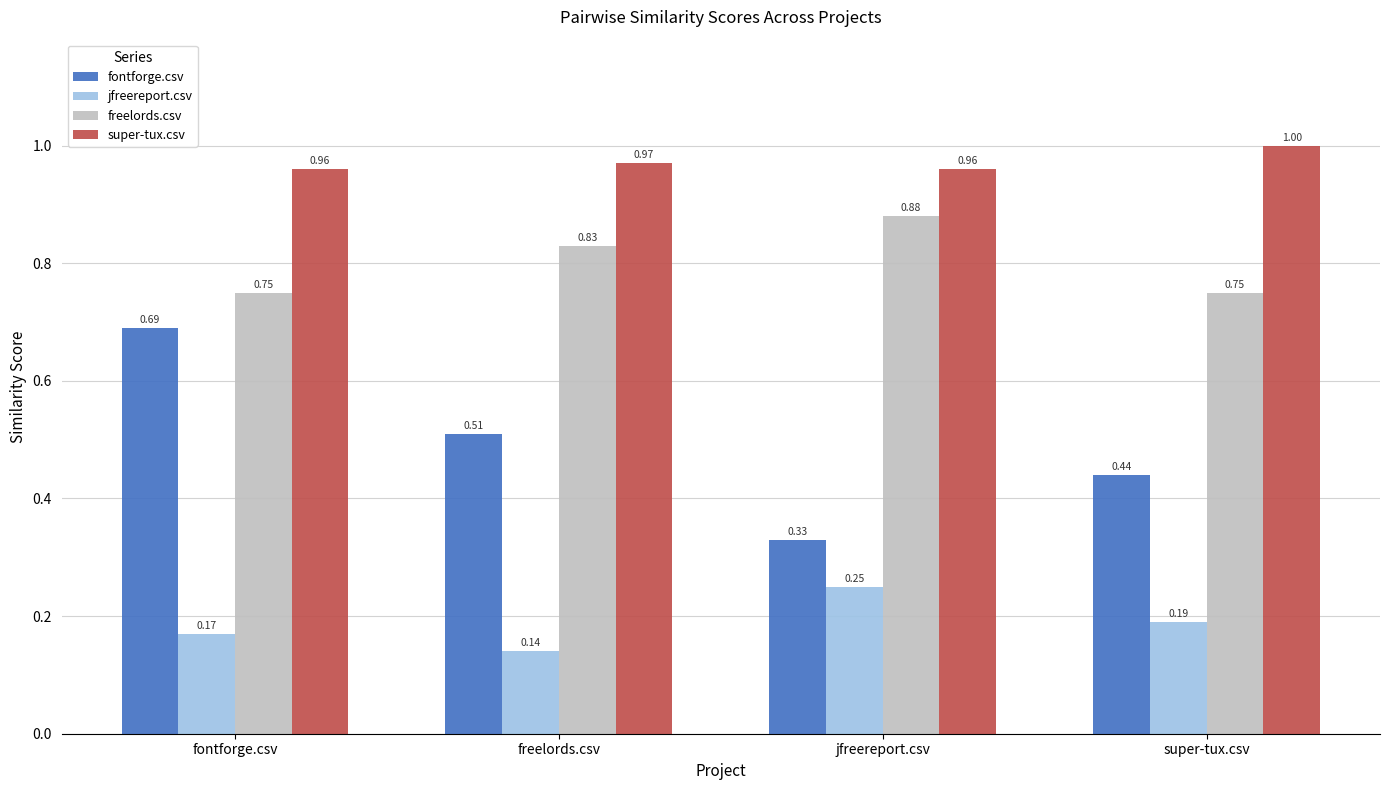

What are all the series names shown in the legend?

fontforge.csv, jfreereport.csv, freelords.csv, super-tux.csv